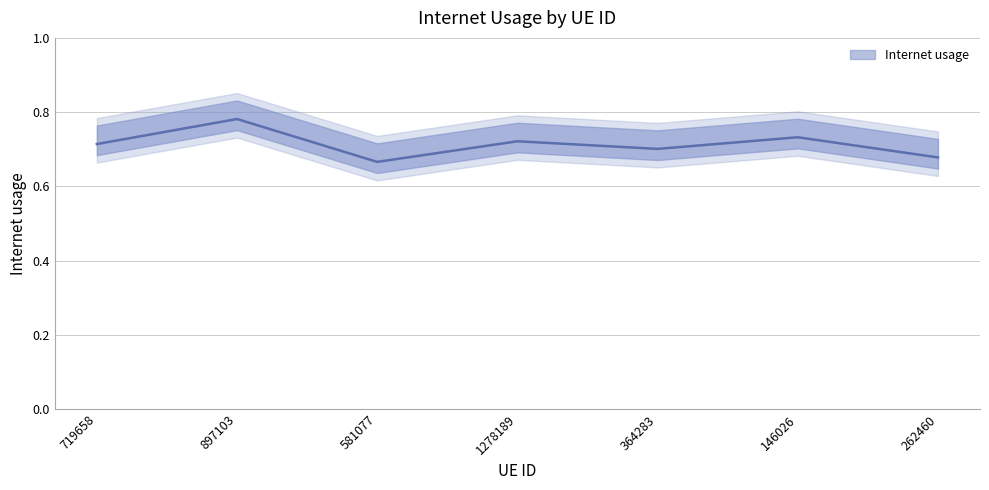

What is the difference between the maximum and minimum values?

0.1